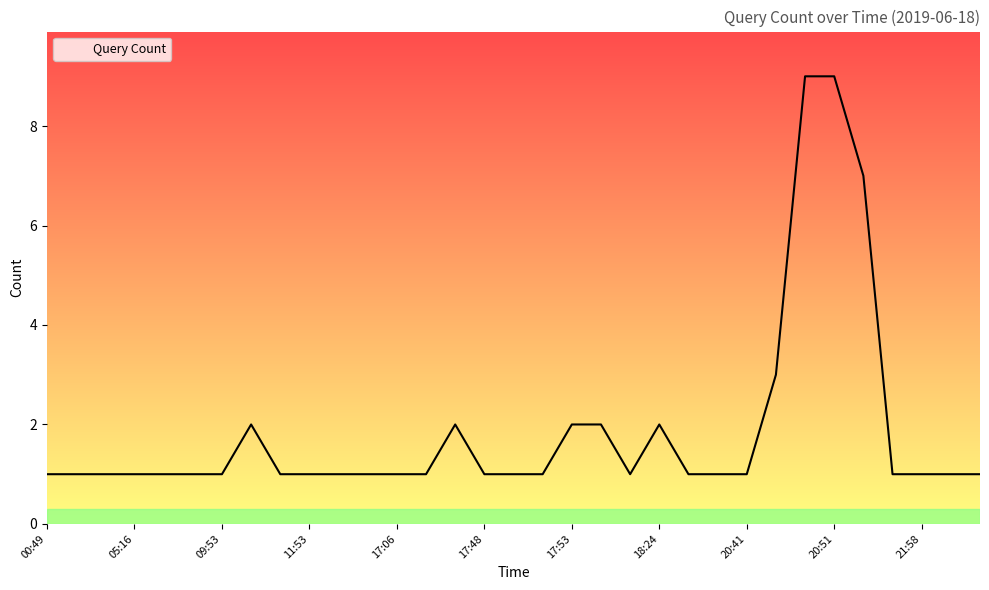

What is the maximum value shown in the chart?

9